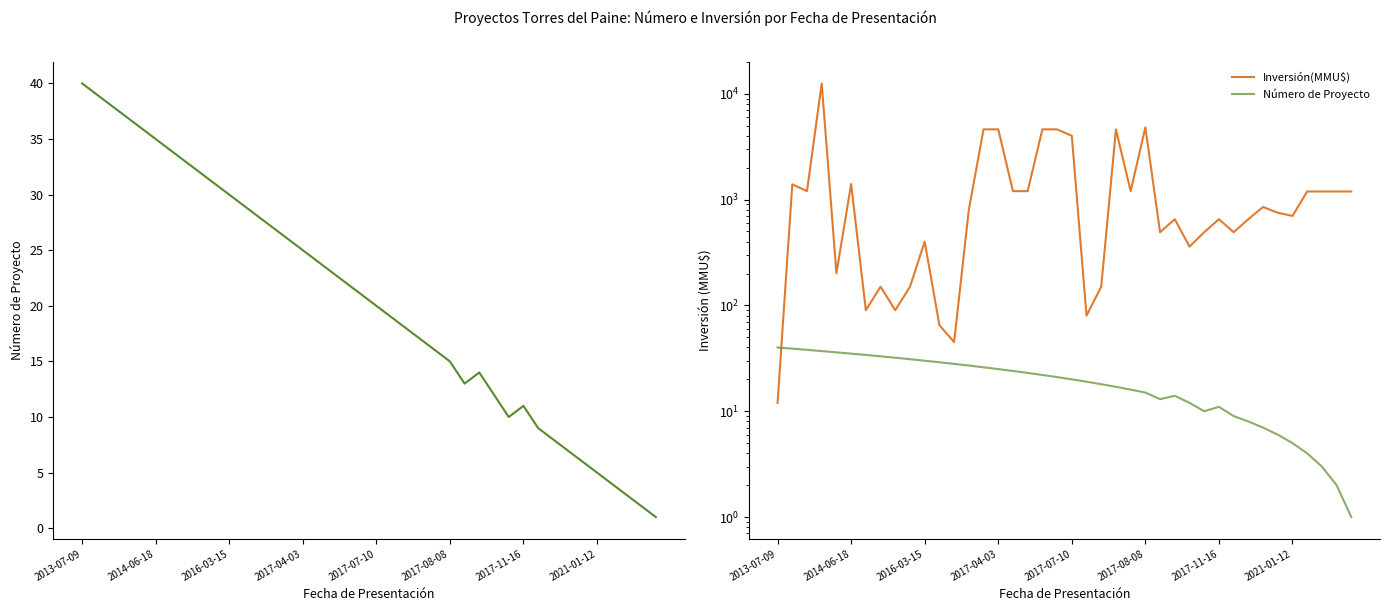

What is the difference between the maximum and second lowest values in the Número de Proyecto series?

38